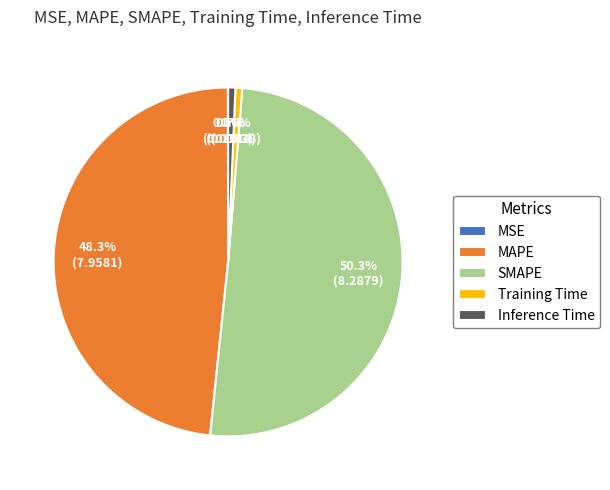

Which has a higher value, MAPE or SMAPE?

SMAPE